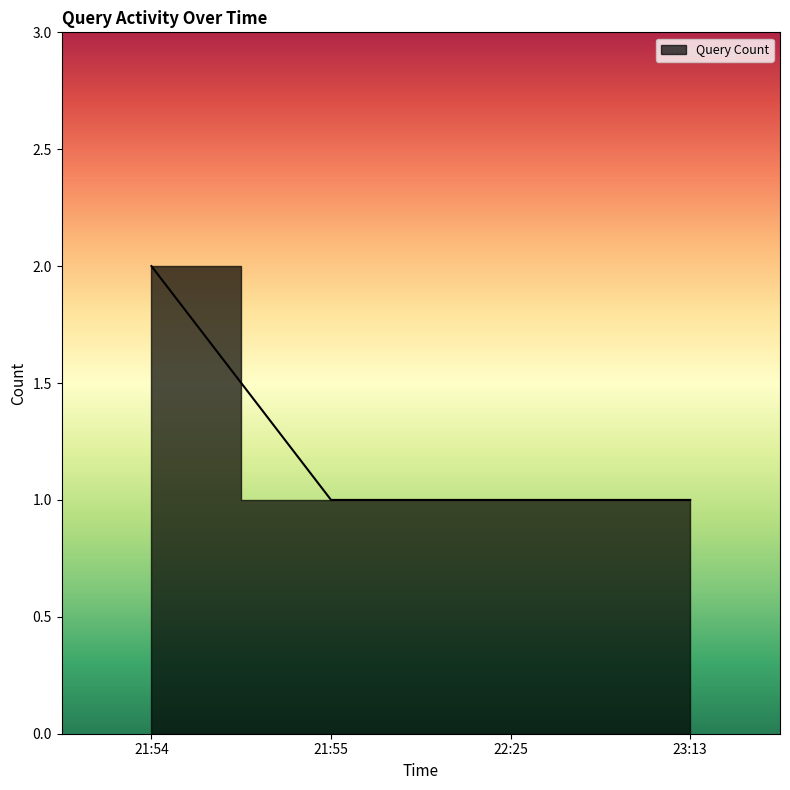

Rank the categories by value from highest to lowest.

21:54, 21:55, 22:25, 23:13